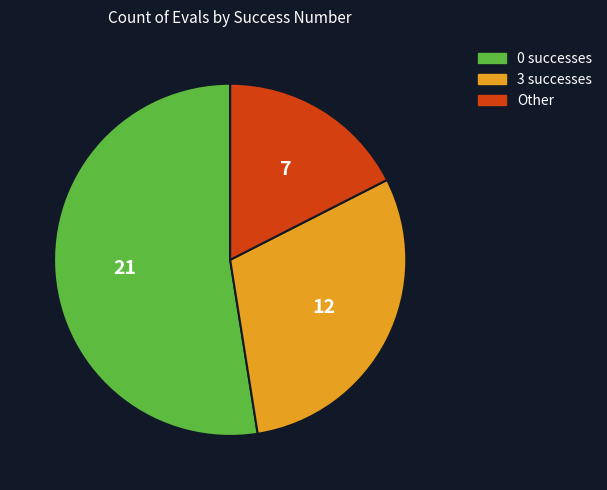

Is there any slice that represents more than half of the pie?

Yes